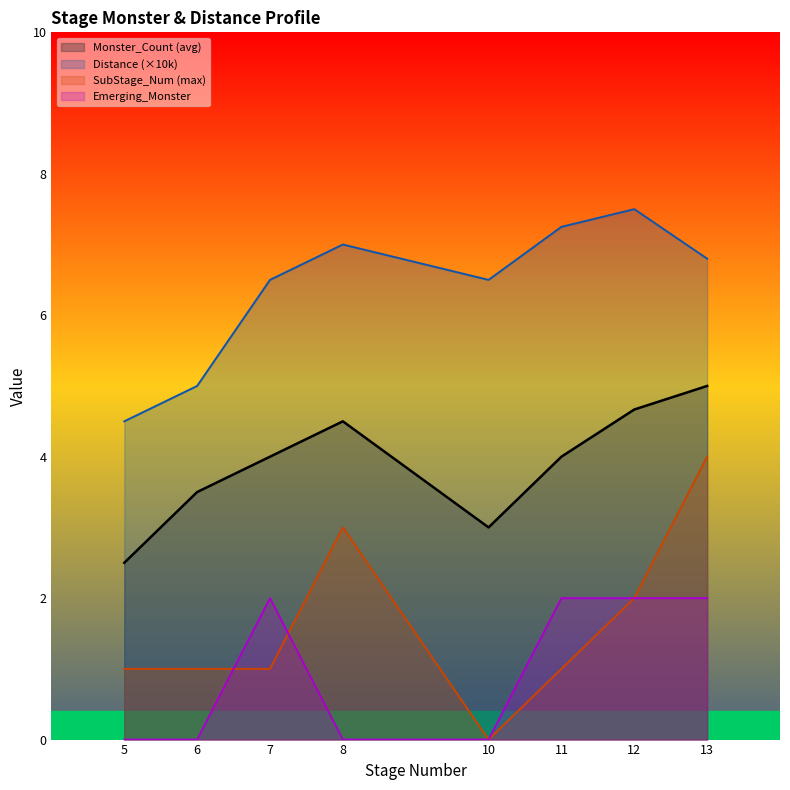

True or false: SubStage_Num (max) and Distance (x10k) cross at least once.

False